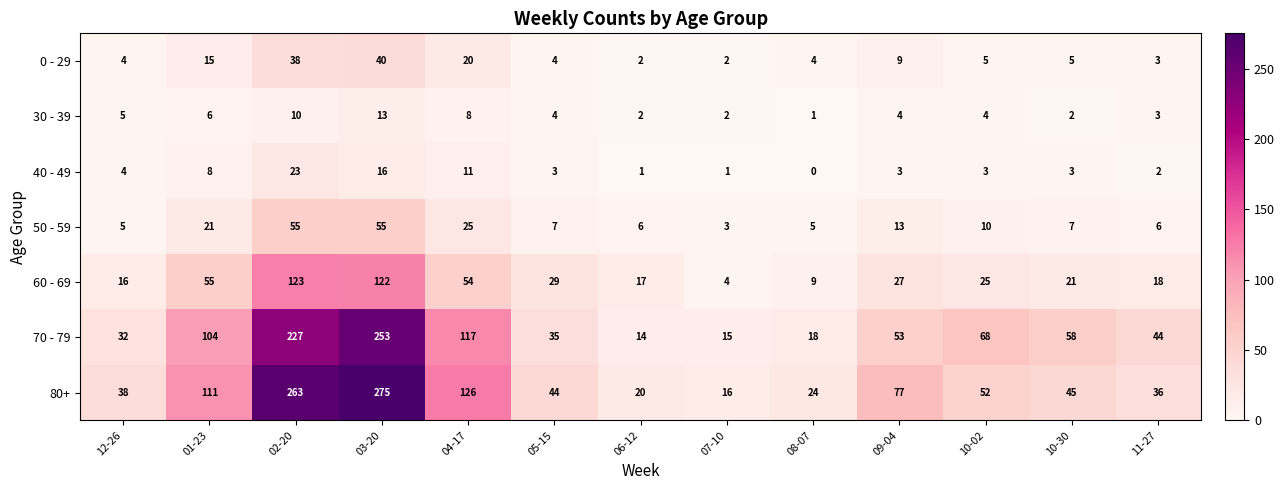

How many series are shown in this chart?

7